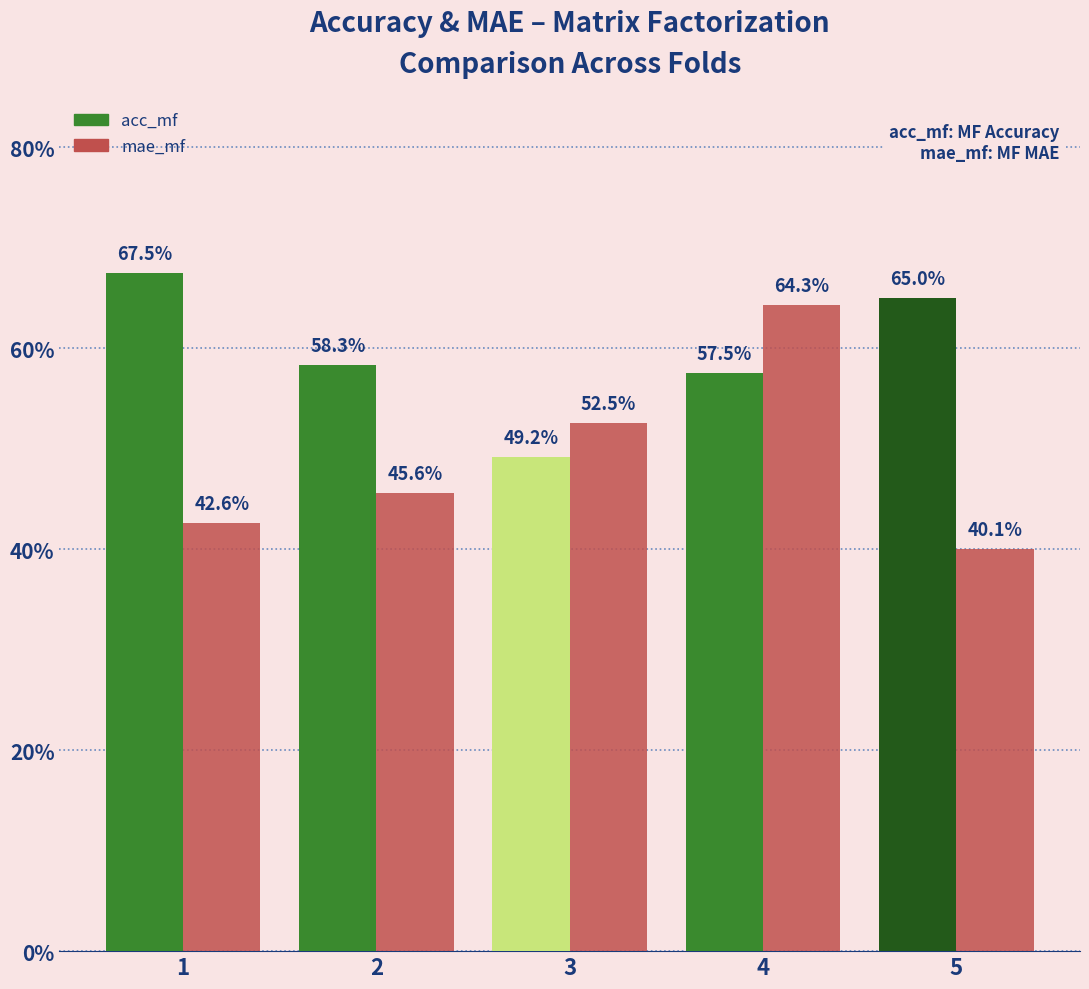

List the labels in order of mae_mf value, smallest first.

5, 1, 2, 3, 4